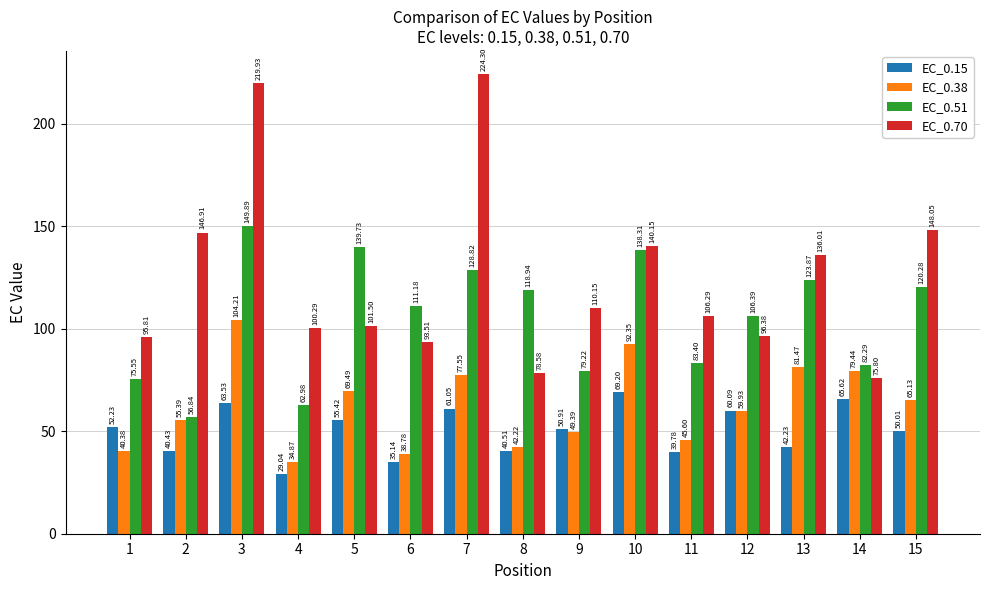

What are all the series names shown in the legend?

EC_0.15, EC_0.38, EC_0.51, EC_0.70